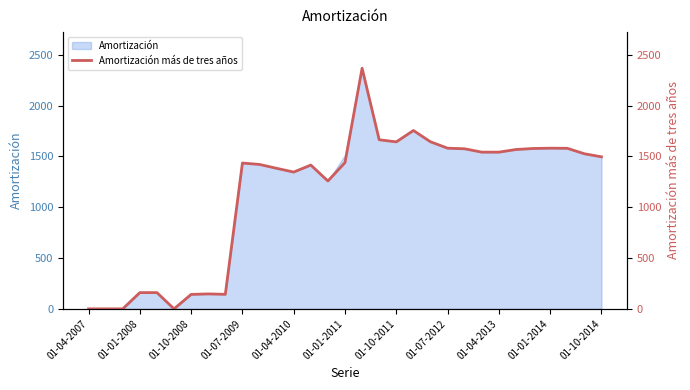

How many points are lower than both their immediate neighbors (excluding endpoints)?

5